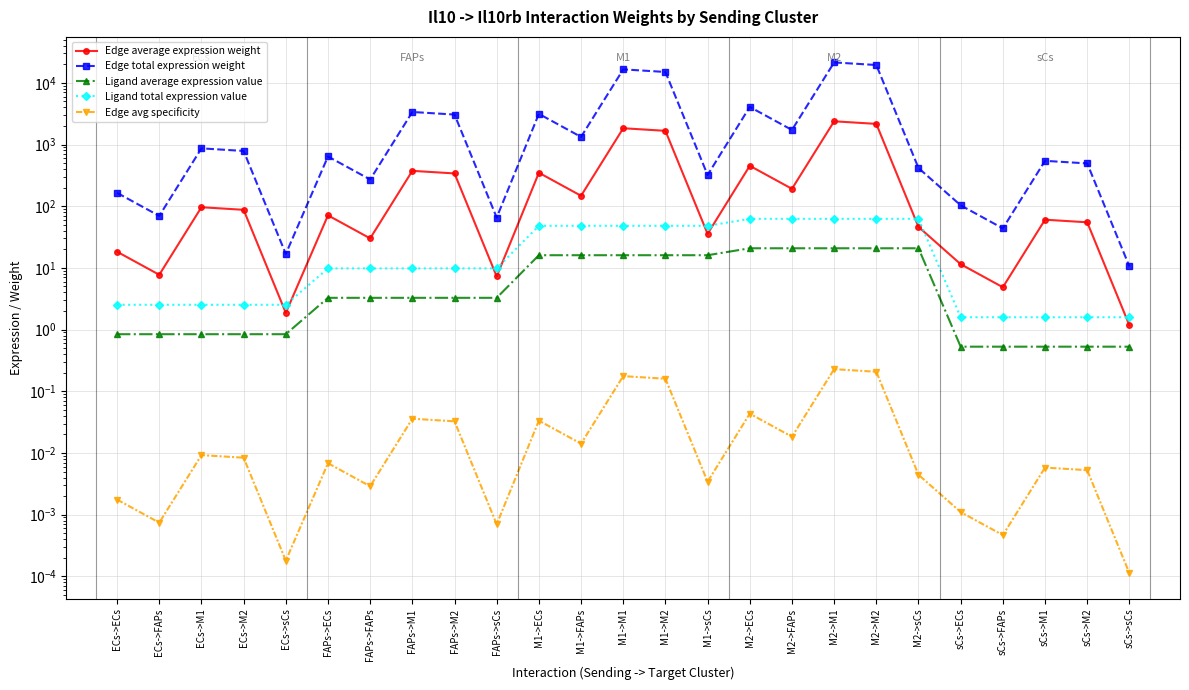

Between ECs->ECs and M2->ECs, which series saw the biggest shift?

Edge total expression weight